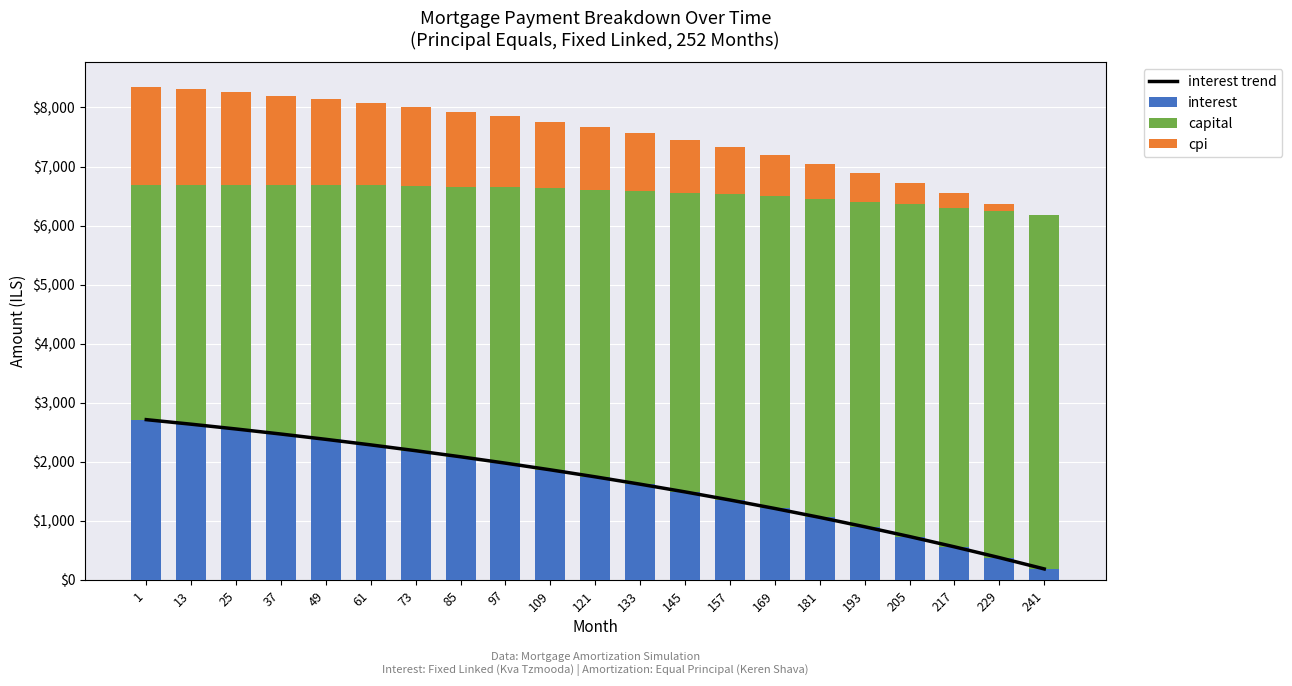

At which label is interest closest to 1448?

145